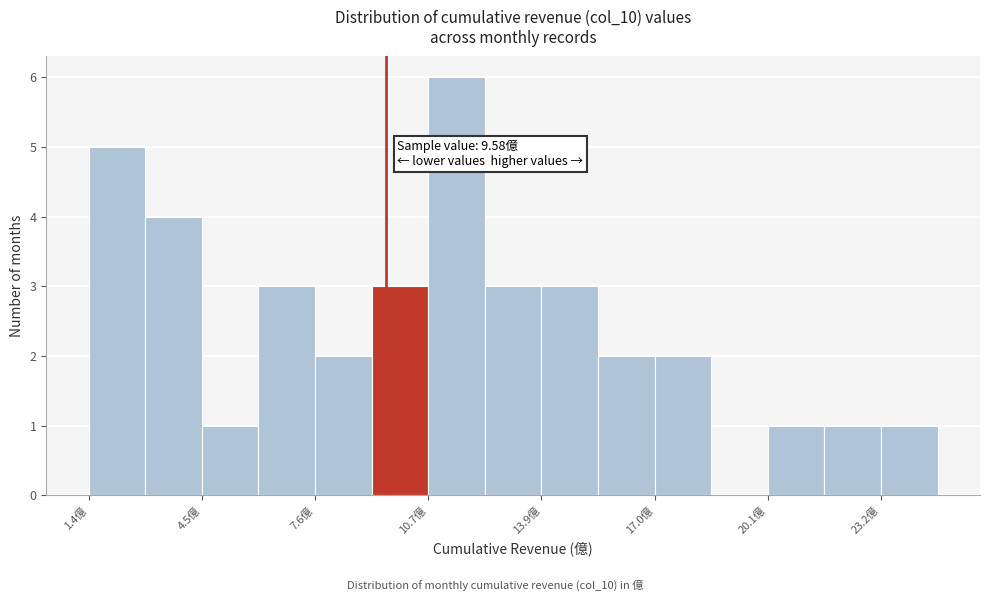

Read against the x-axis, roughly where is the centre of the tallest bar?

11.5